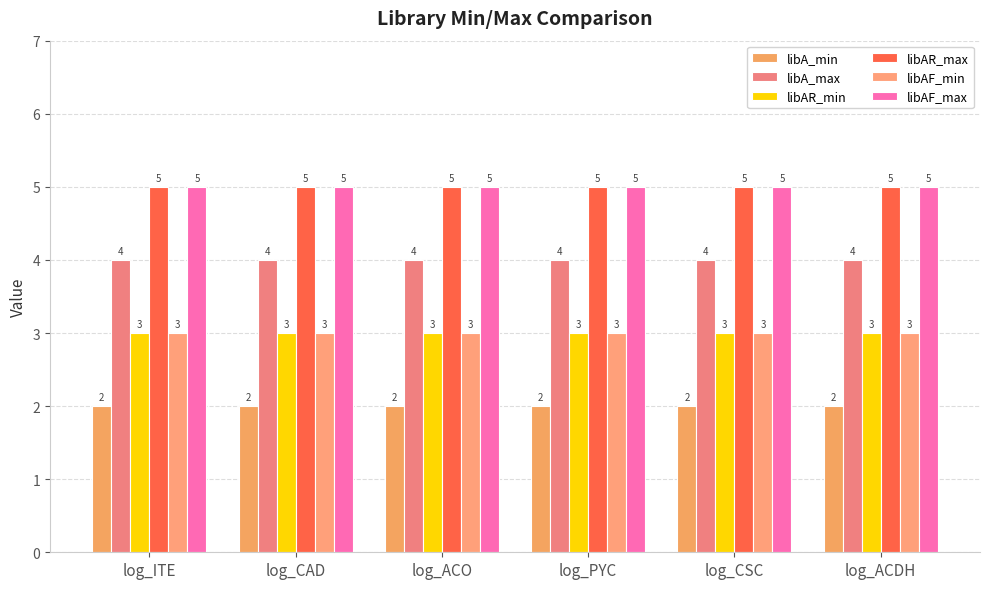

Count the number of data series in this chart.

6